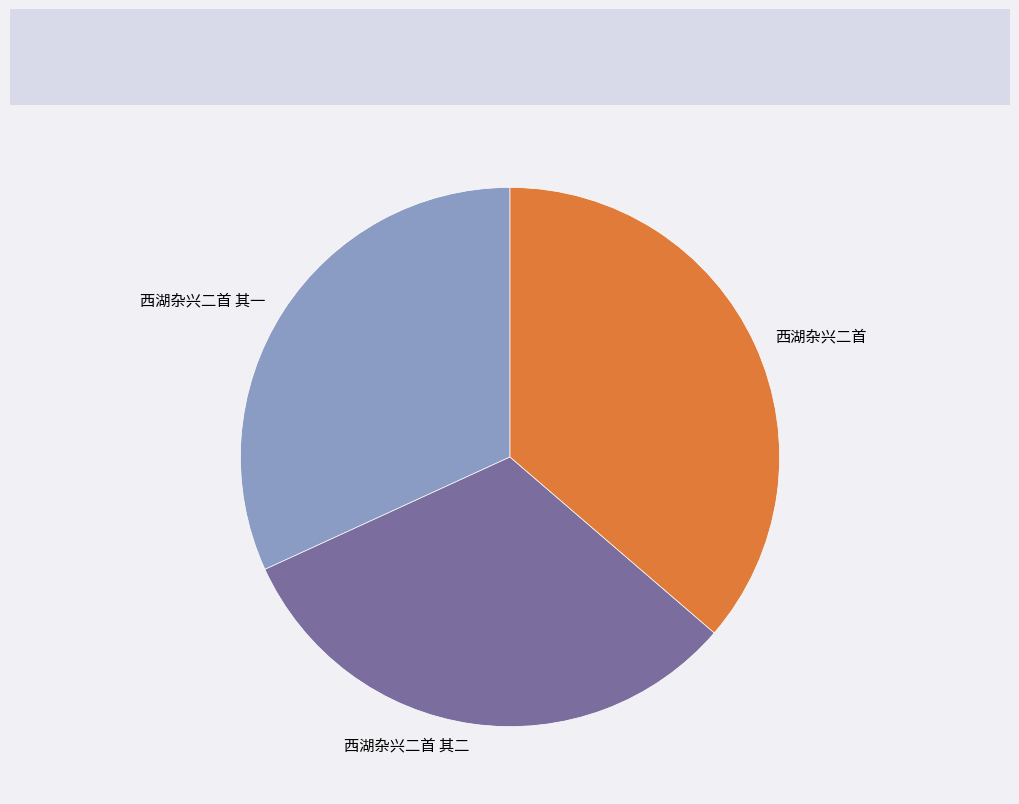

Is the sum of 西湖杂兴二首 and 西湖杂兴二首 其一 greater than half?

Yes